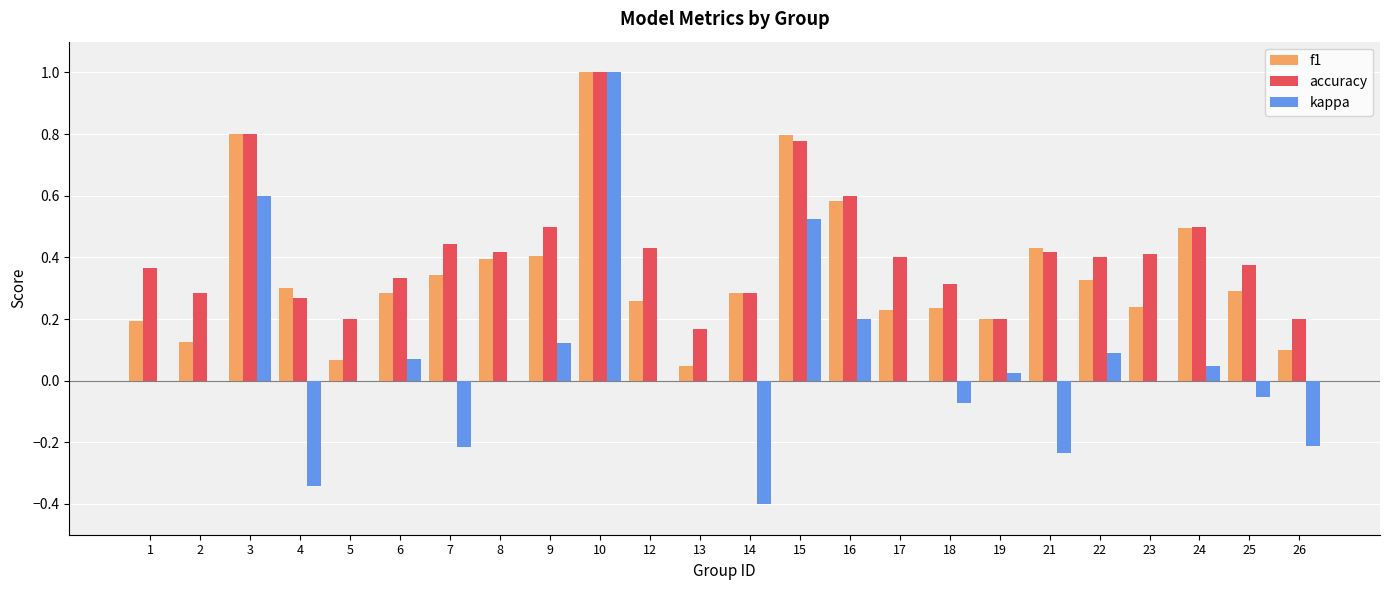

Which series changed the most between 1 and 6?

f1